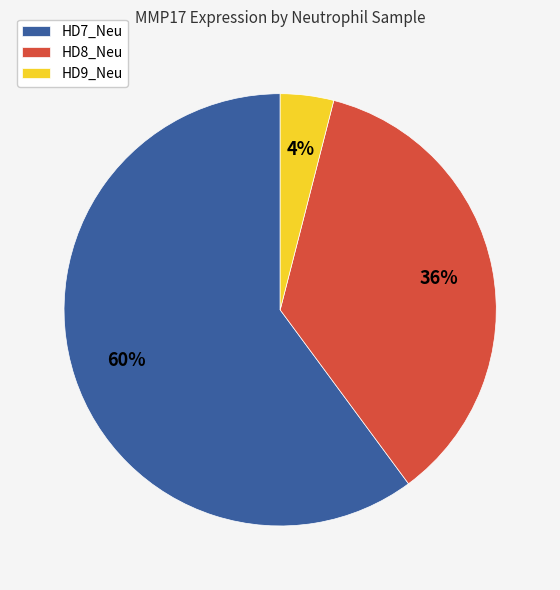

How many slices are in this pie chart?

3